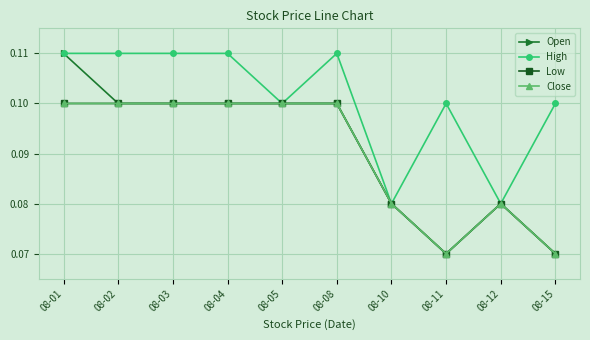

How many lines are shown in the chart?

4